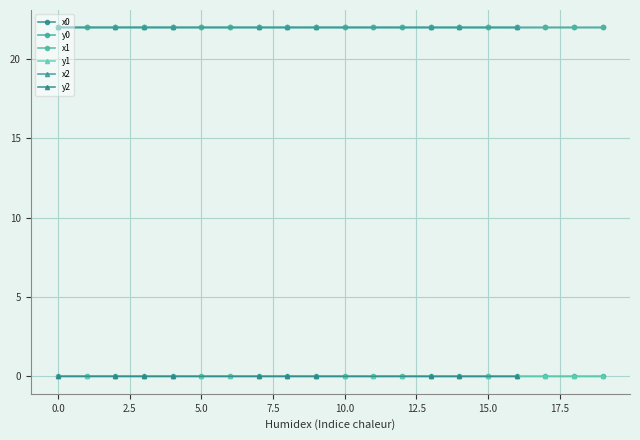

Which has a higher value, 7 or 5?

7